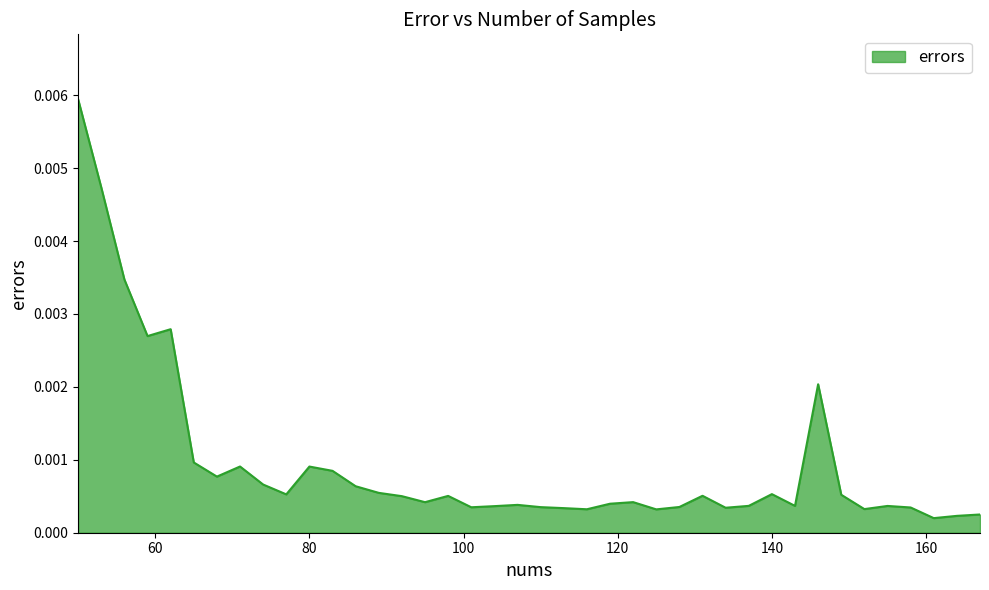

How many lines are shown in the chart?

1